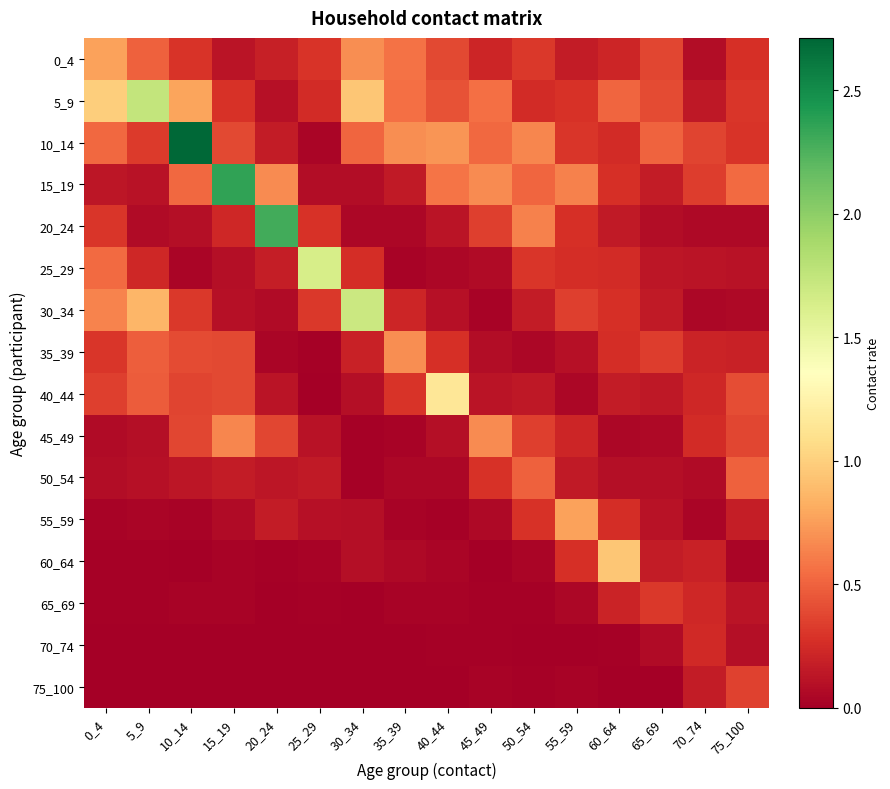

At how many categories does at least one series exceed 2?

3